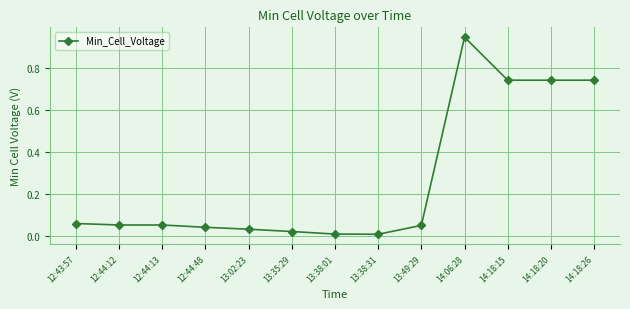

True or false: there are more than 0 points higher than both neighbors.

True